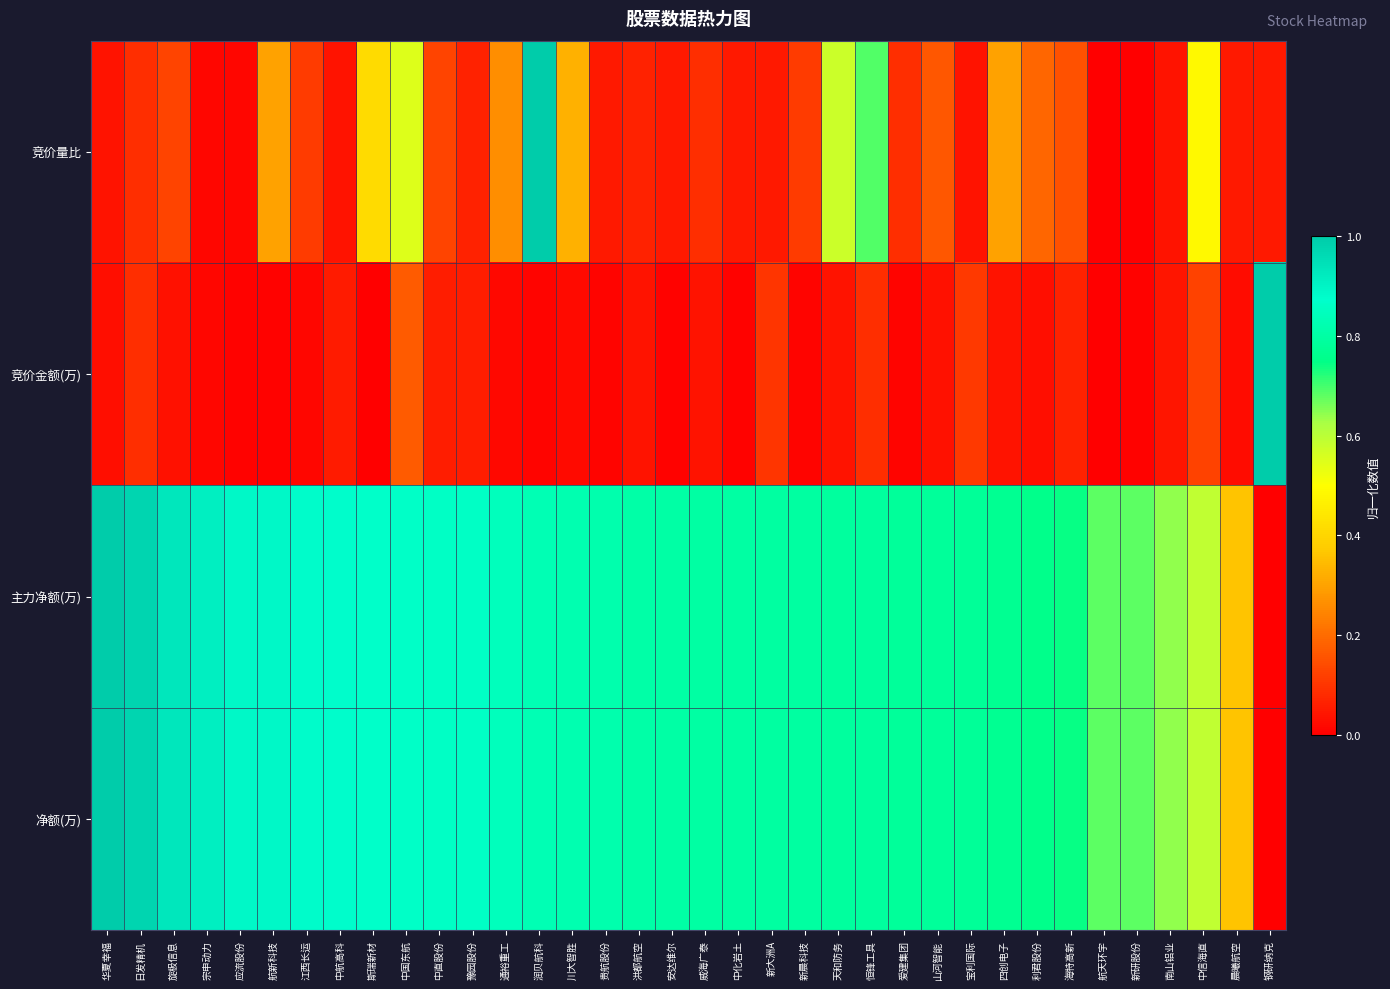

How many distinct data groups are displayed?

4